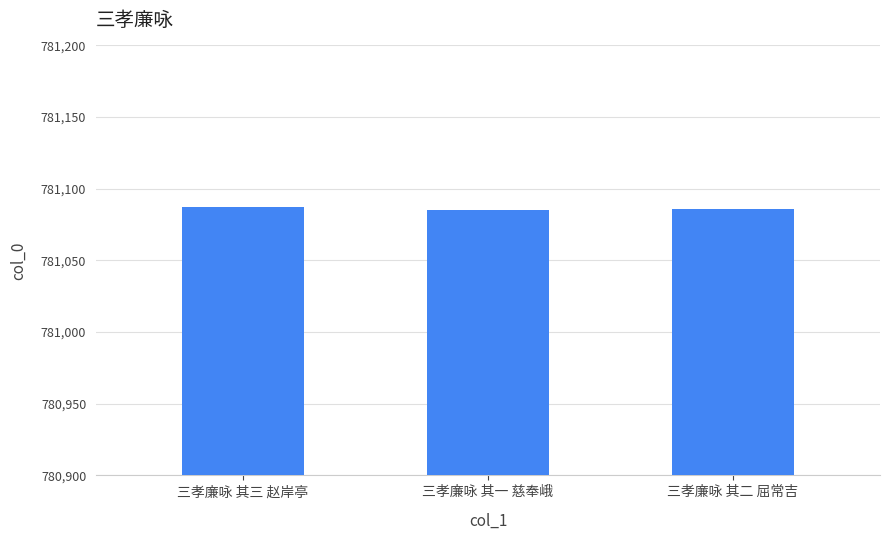

Approximately how many times larger is the value at 三孝廉咏 其二 屈常吉 compared to 三孝廉咏 其一 慈奉峨?

1.0